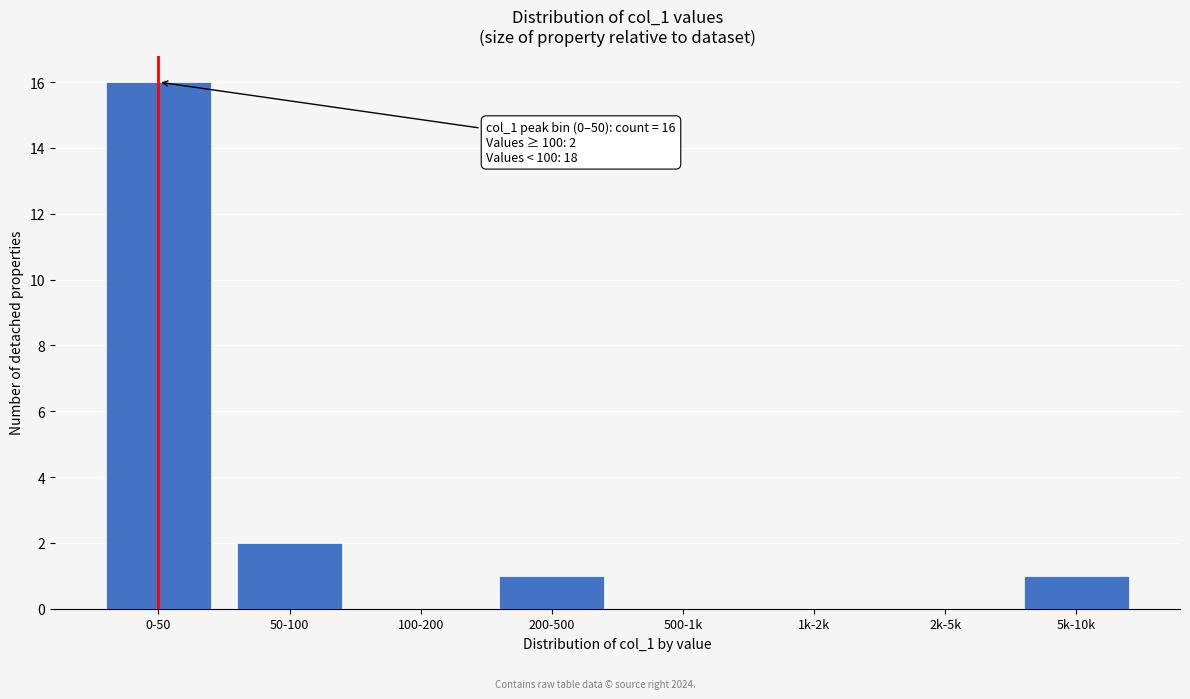

Reading left to right, extract all data points from this chart.

0-50=16	50-100=2	100-200=0	200-500=1	500-1k=0	1k-2k=0	2k-5k=0	5k-10k=1